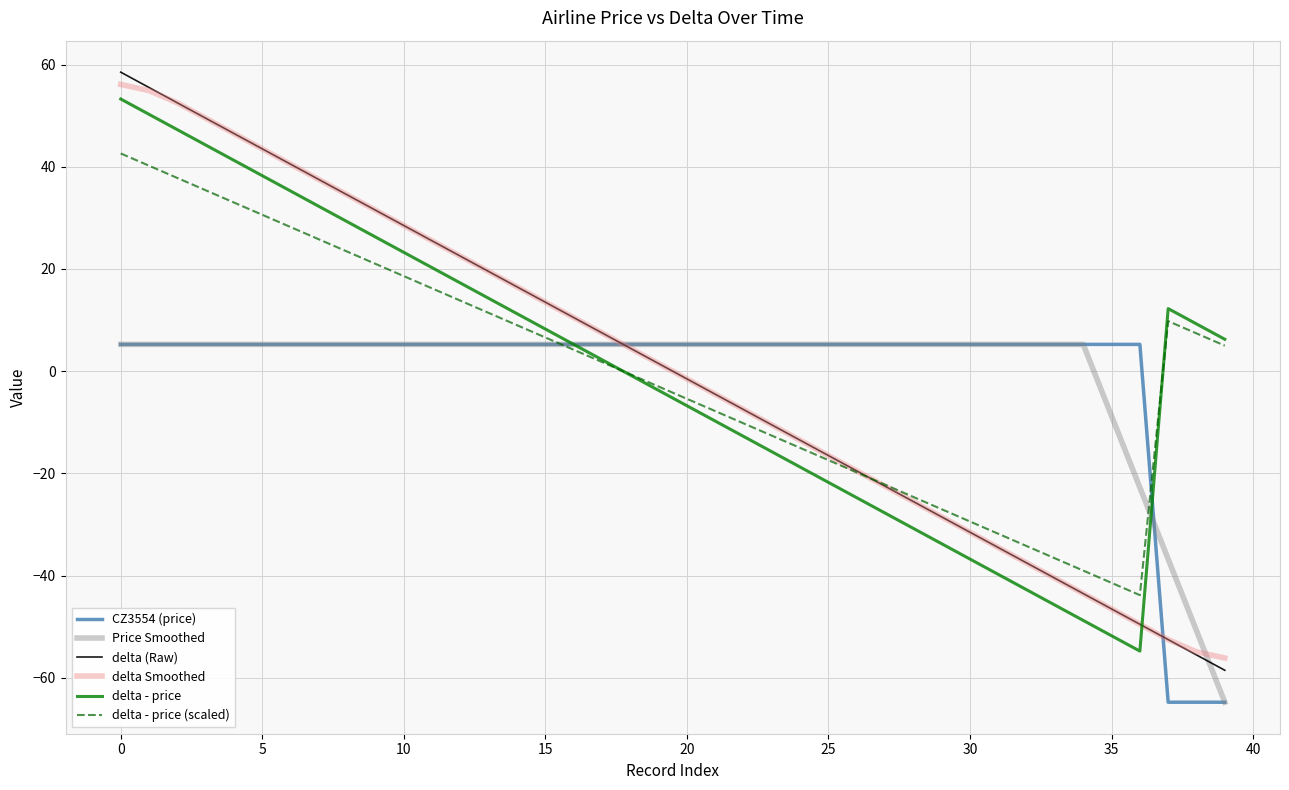

True or false: delta (Raw) and delta - price intersect in this chart.

True